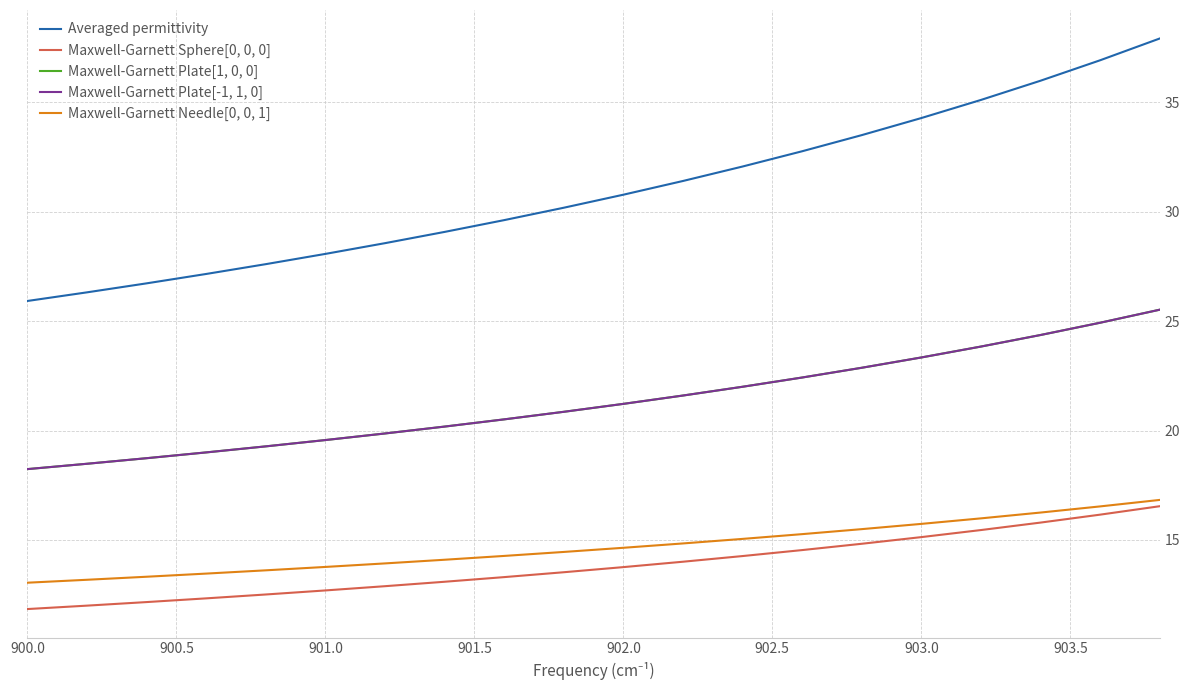

True or false: Maxwell-Garnett Plate[-1, 1, 0] and Maxwell-Garnett Needle[0, 0, 1] intersect in this chart.

False